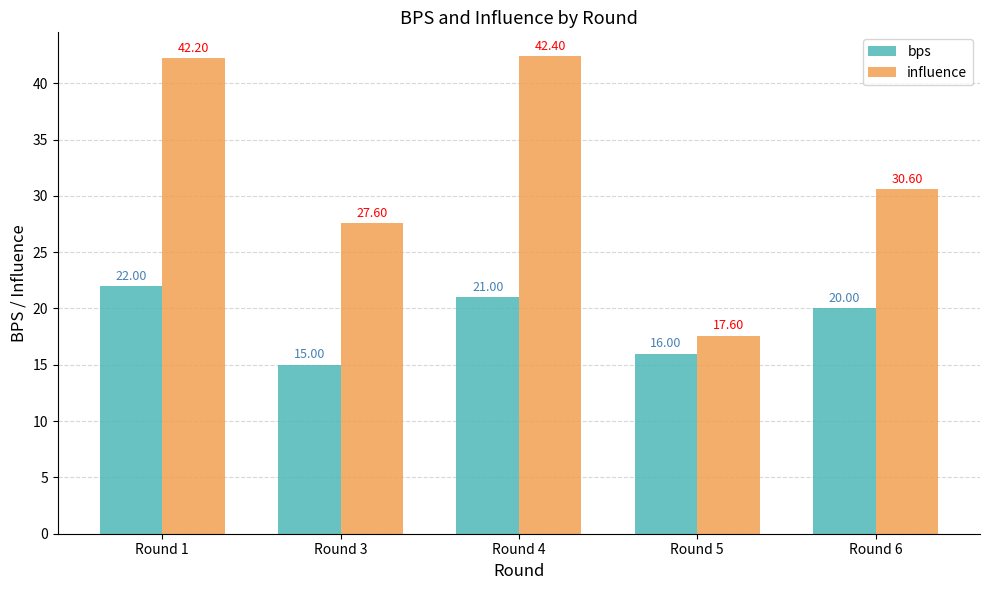

True or false: influence has a value of 30.6 at Round 6.

True